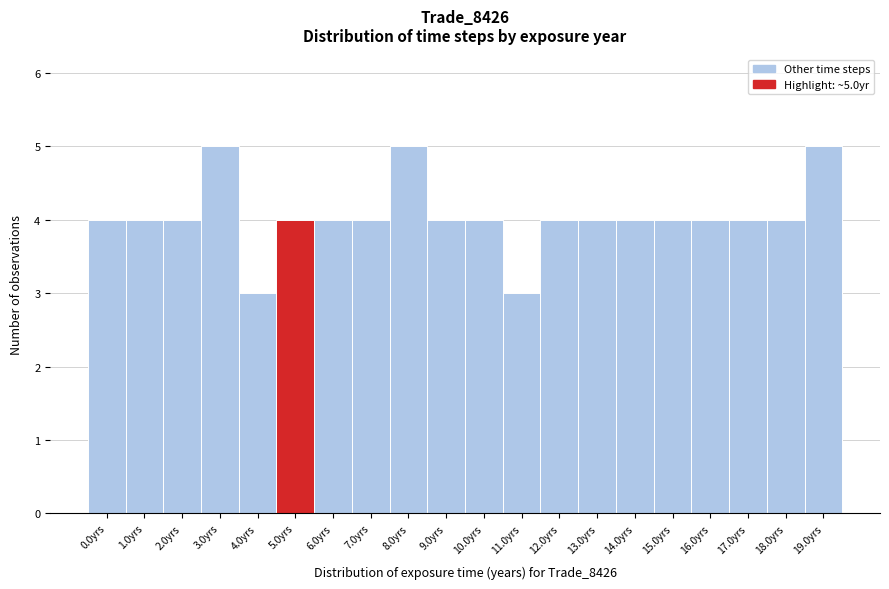

Reading left to right, what are all the values shown in this chart?

4	4	4	5	3	4	4	4	5	4	4	3	4	4	4	4	4	4	4	5